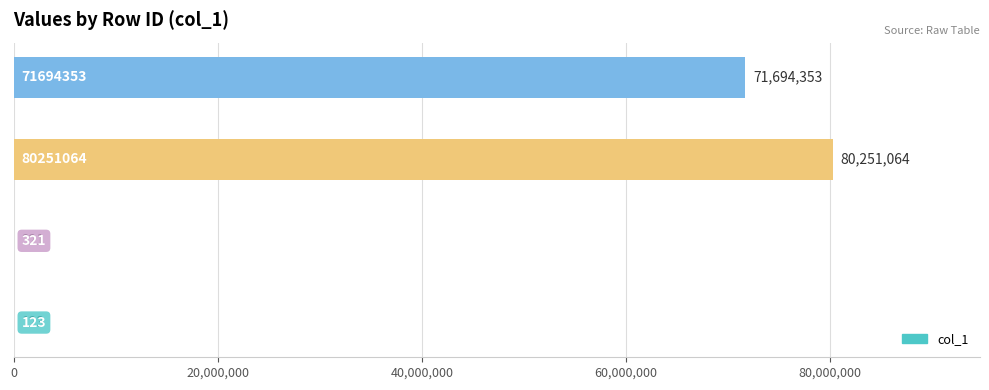

How many series are shown in this chart?

1